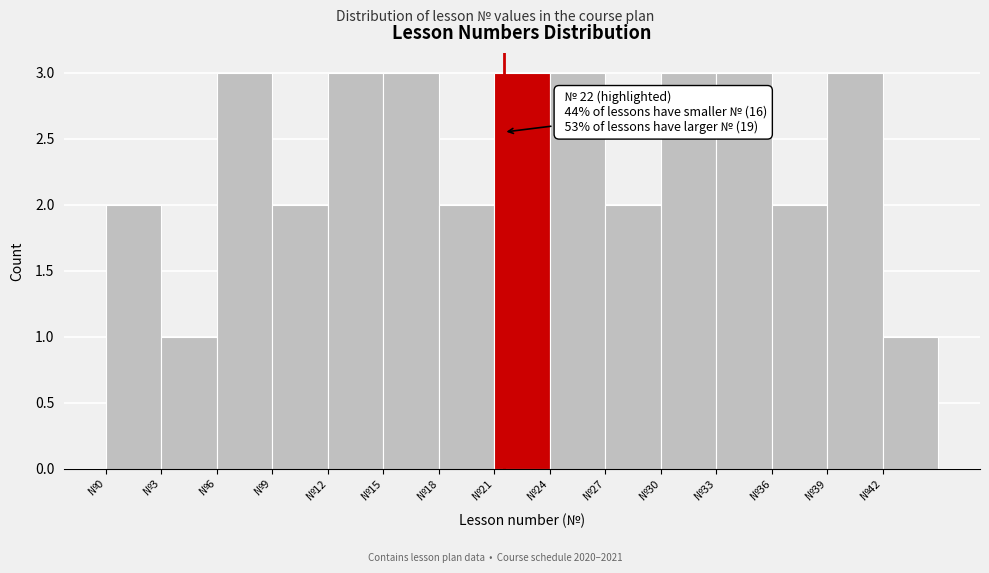

Reading left to right, extract all data points from this chart.

№0=2	№3=1	№6=3	№9=2	№12=3	№15=3	№18=2	№21=3	№24=3	№27=2	№30=3	№33=3	№36=2	№39=3	№42=1